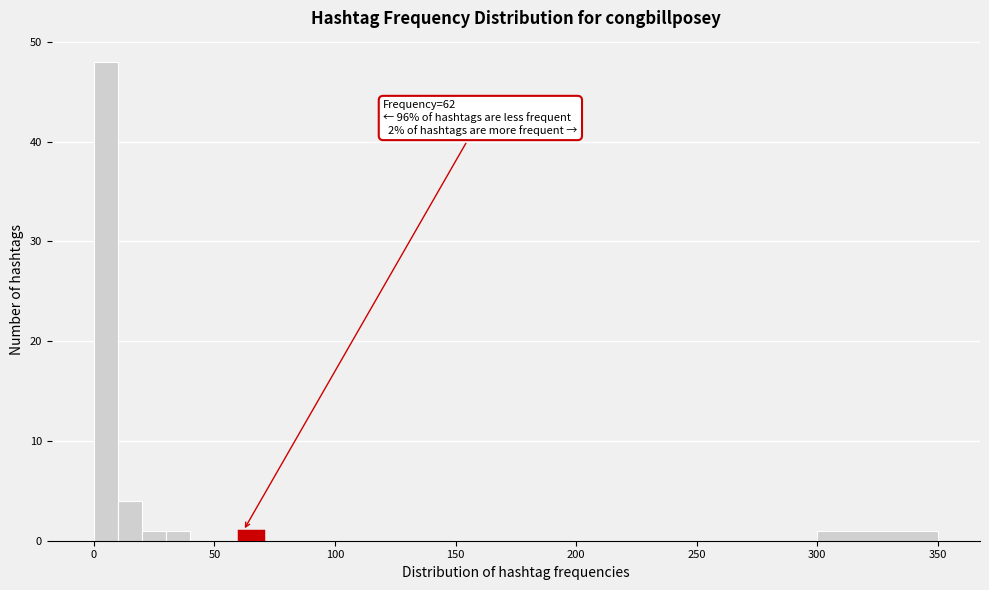

Read against the x-axis, roughly where is the centre of the tallest bar?

5